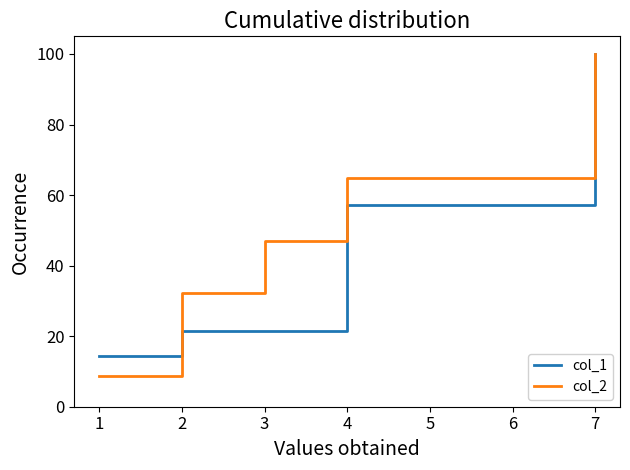

The value of col_2 at 1 is 8.8. True or false?

True